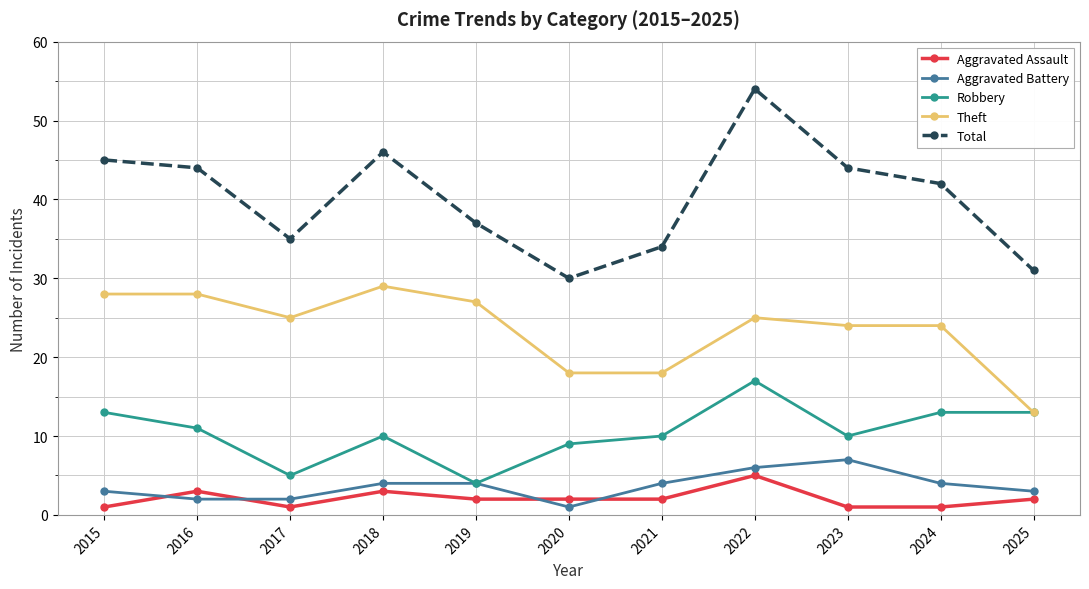

What is the sum of the Aggravated Battery values at 2024 and 2016?

6